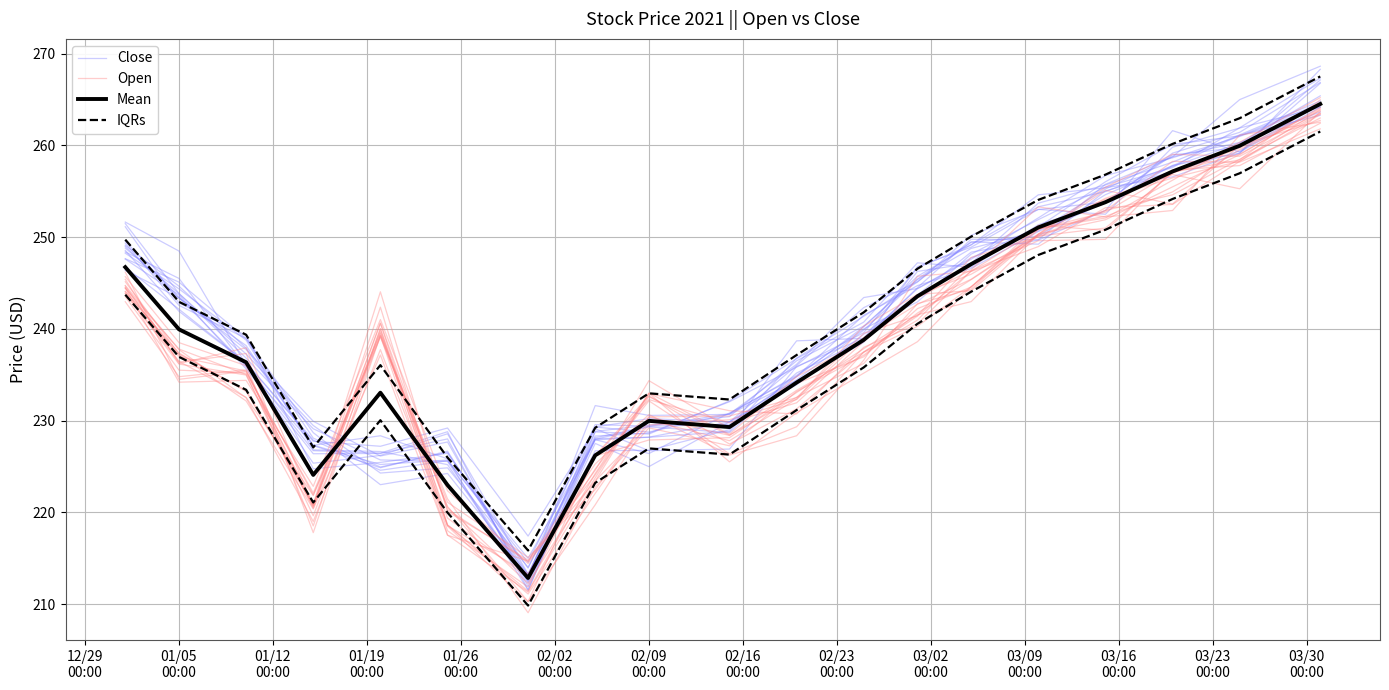

At which label does Open first exceed 237?

12/29
00:00